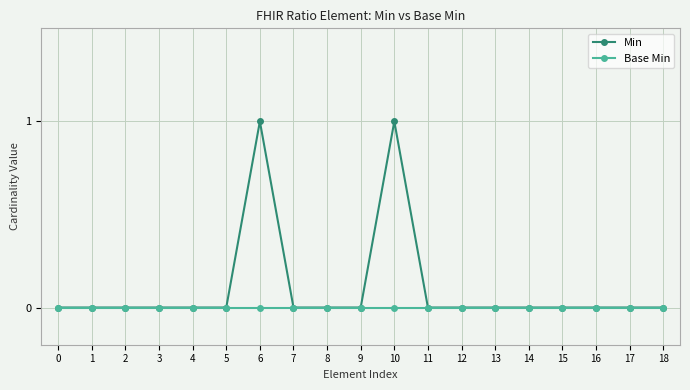

Reading left to right, list all the values displayed in this chart.

Min: 0	0	0	0	0	0	1	0	0	0	1	0	0	0	0	0	0	0	0
Base Min: 0	0	0	0	0	0	0	0	0	0	0	0	0	0	0	0	0	0	0